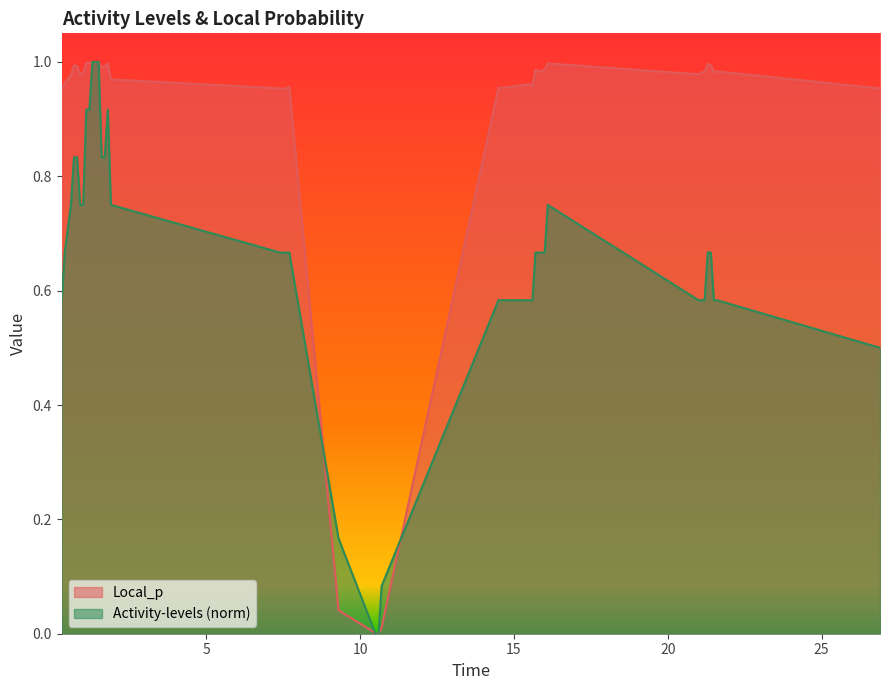

Does the chart have visible grid lines?

No